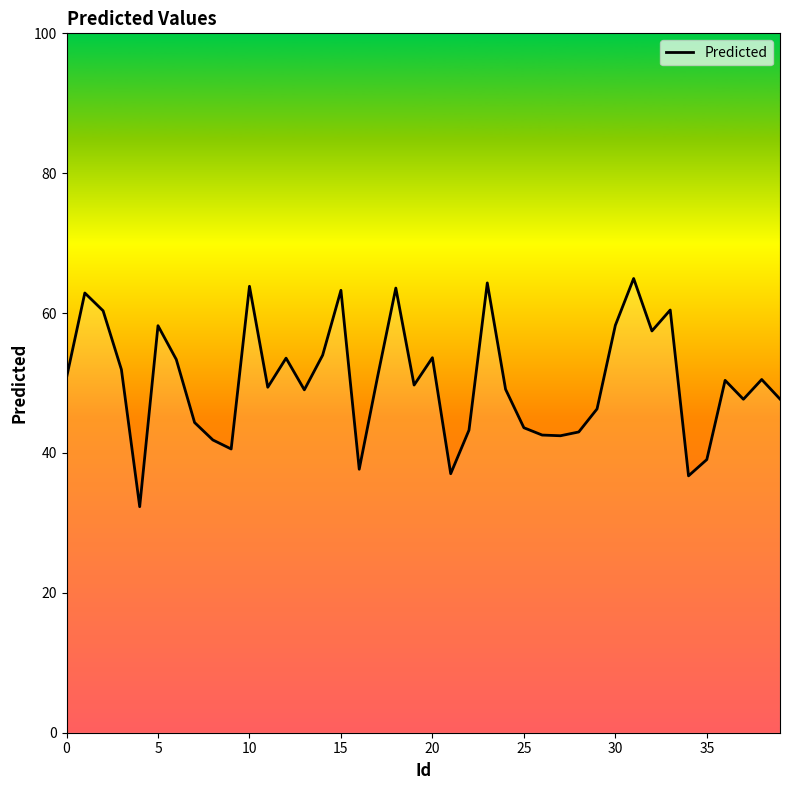

The value at 20 is 15.2. True or false?

False